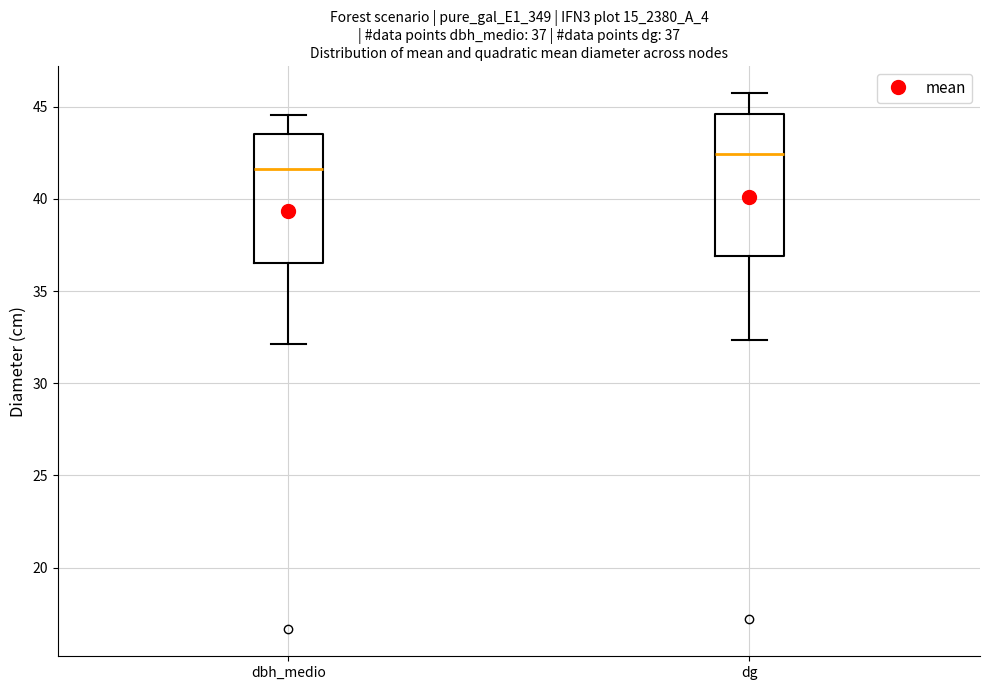

Comparing the boxes themselves (not the whiskers), which one is the tallest?

dg